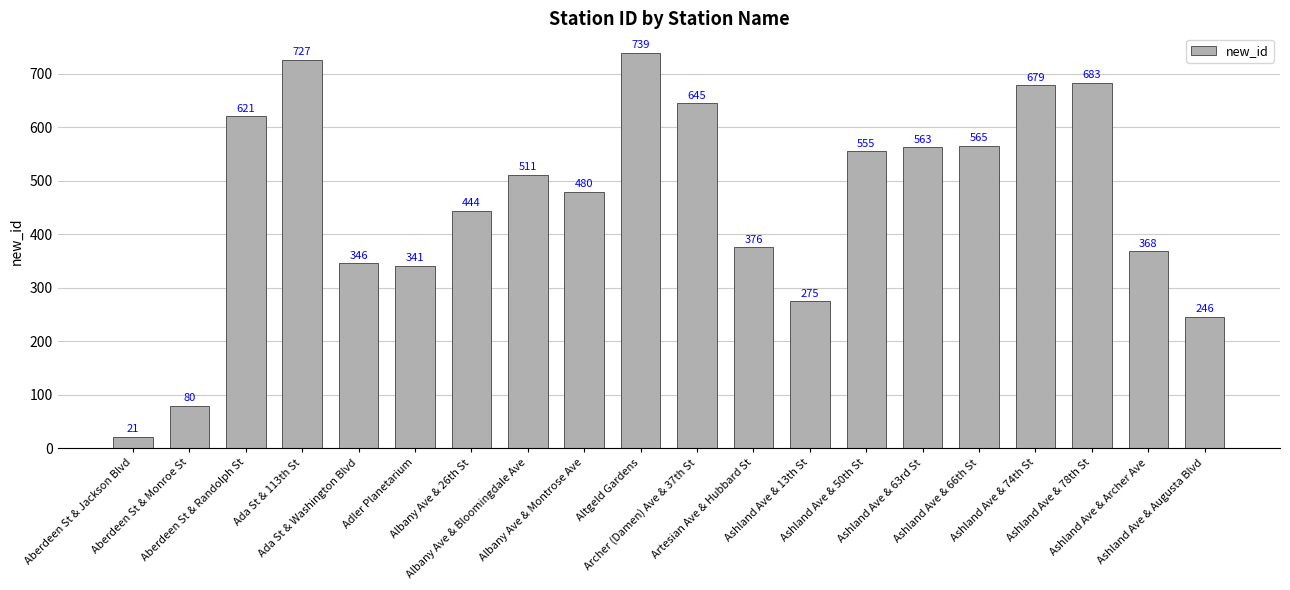

What is the label of the 6th bar from the right?

Ashland Ave & 63rd St